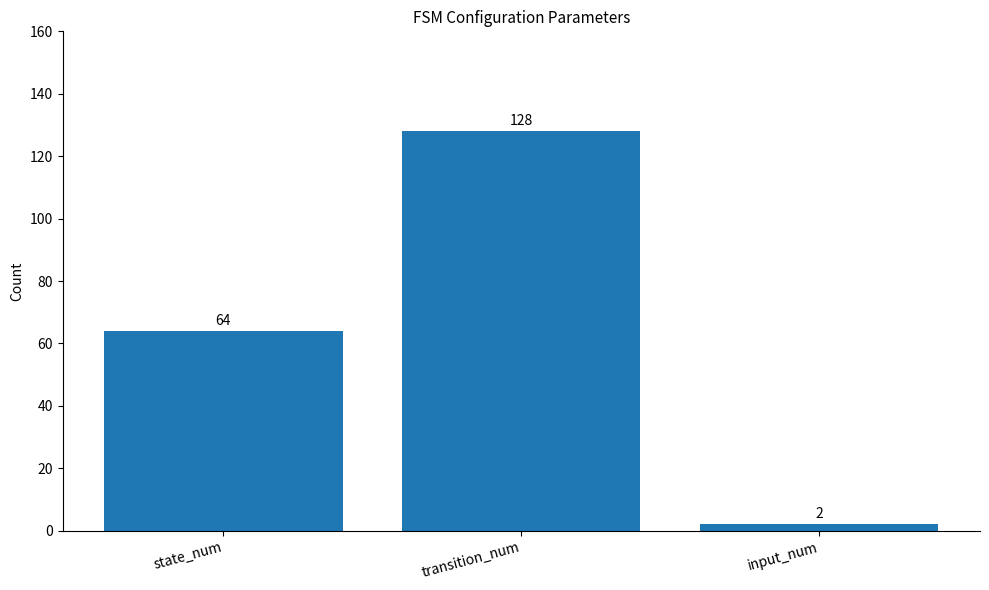

Rank the categories by value from highest to lowest.

transition_num, state_num, input_num